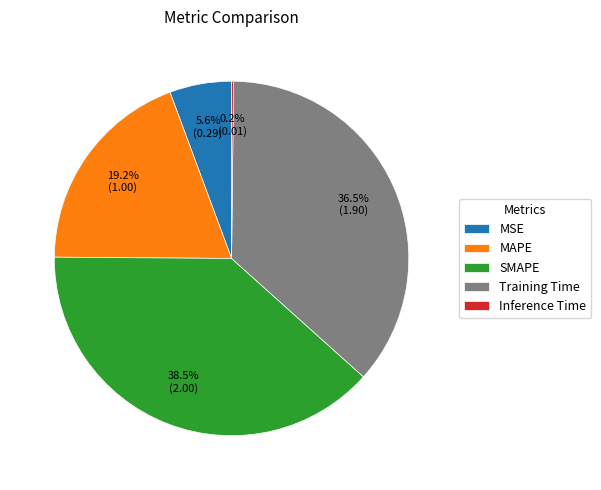

To the nearest percent, what is the difference between the largest and smallest slice percentages?

38%